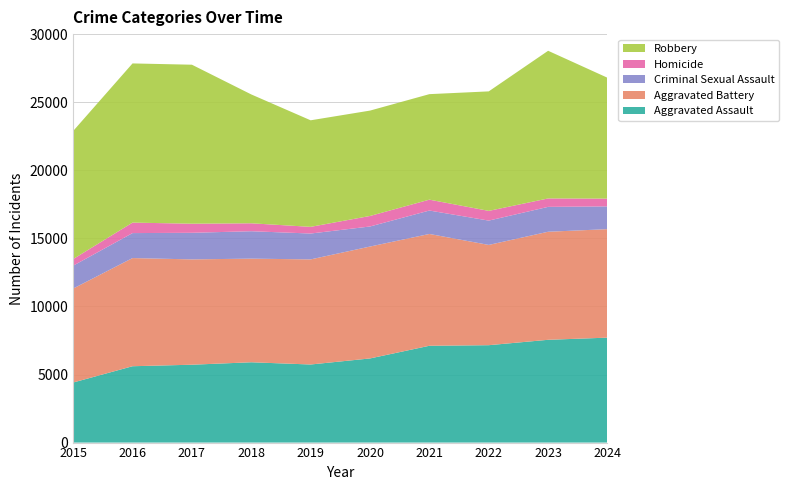

Reading left to right, extract all data points from this chart.

Aggravated Assault: 4412	5608	5719	5899	5735	6180	7111	7153	7549	7708
Aggravated Battery: 6901	7944	7736	7611	7719	8218	8212	7364	7936	7968
Criminal Sexual Assault: 1679	1834	1953	2013	1900	1473	1720	1786	1827	1672
Homicide: 488	770	668	583	491	773	799	714	619	570
Robbery: 9406	11691	11677	9464	7825	7739	7749	8777	10845	8877